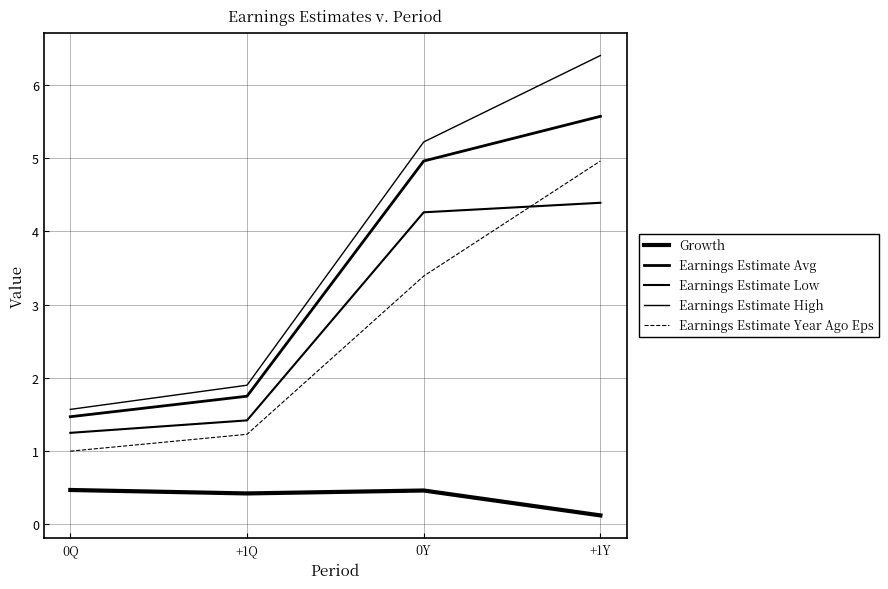

What is the label of the 3rd point from the left?

0Y